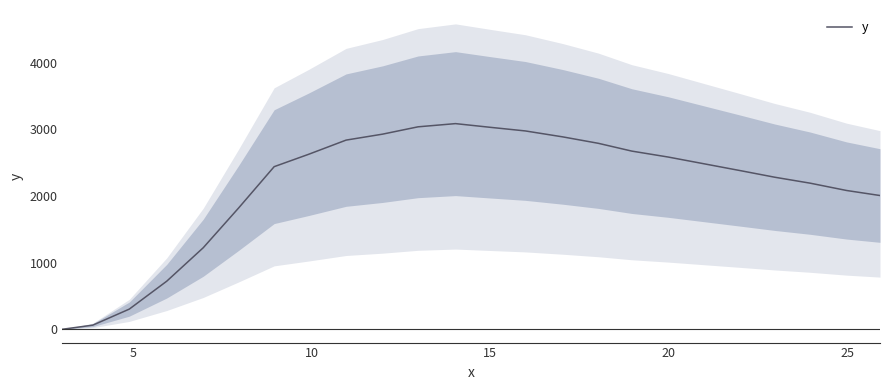

Count the number of categories in the chart.

24